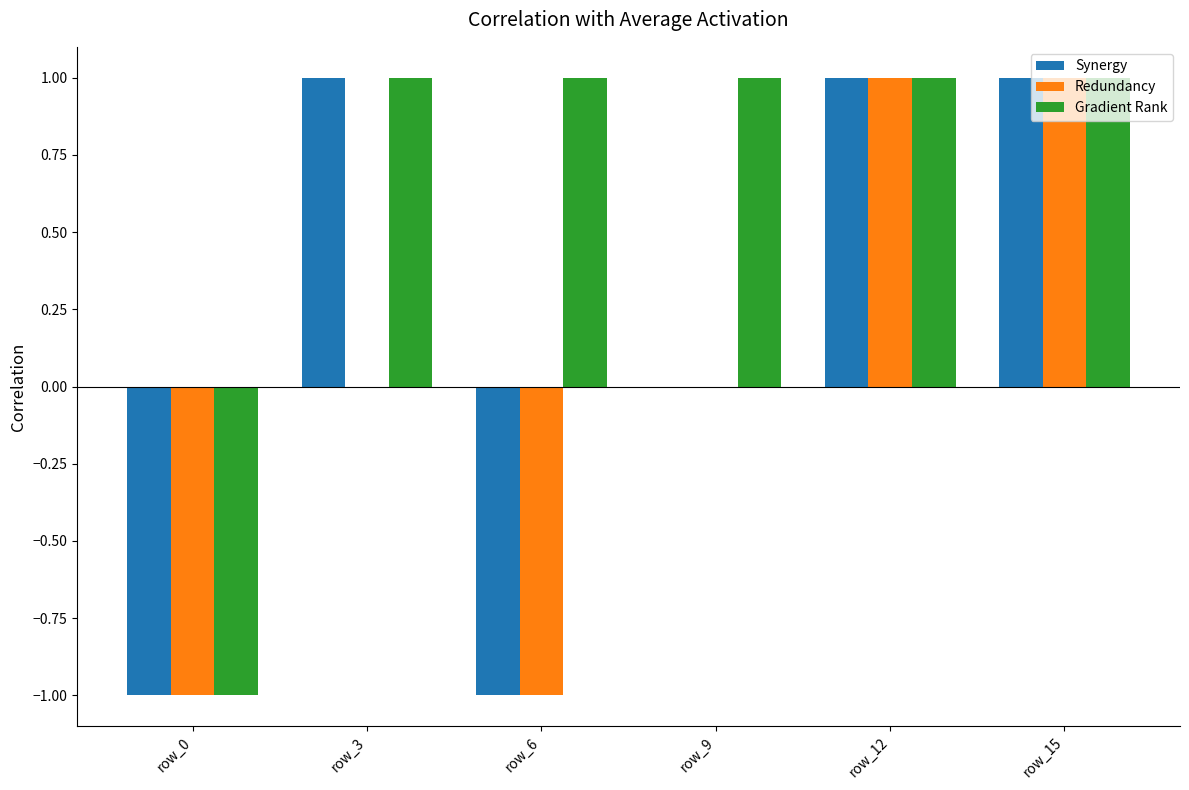

Which series changed the most between row_3 and row_12?

Redundancy